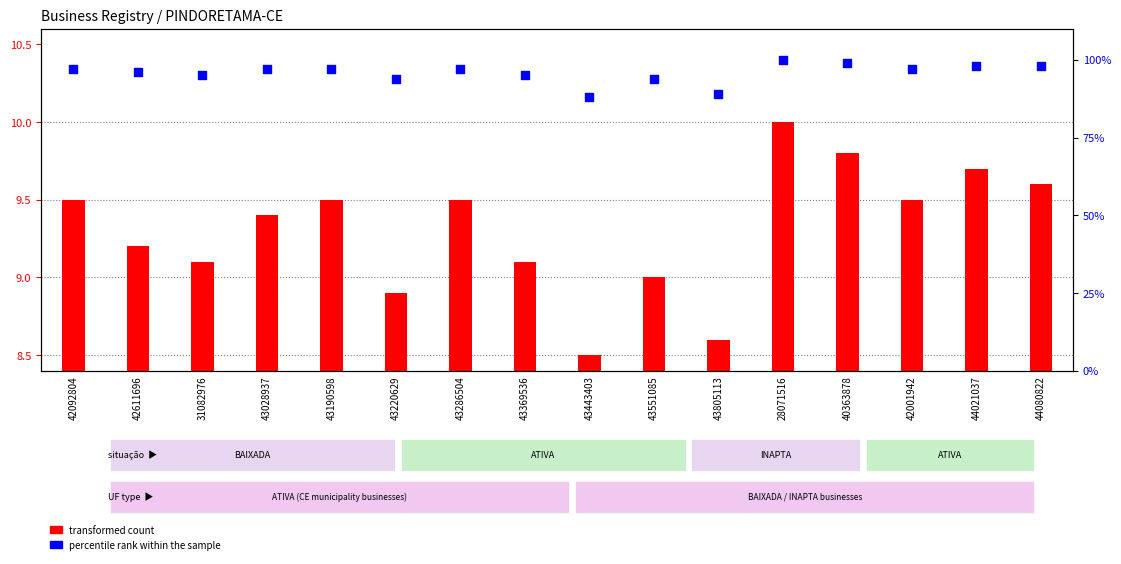

Is the value of transformed count at 43805113 greater than the value of percentile rank within the sample at 40363878?

No